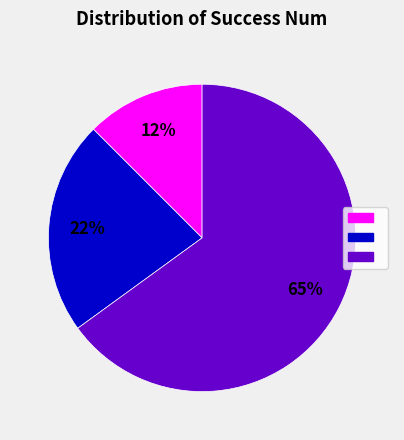

Is there a majority slice in this chart?

Yes